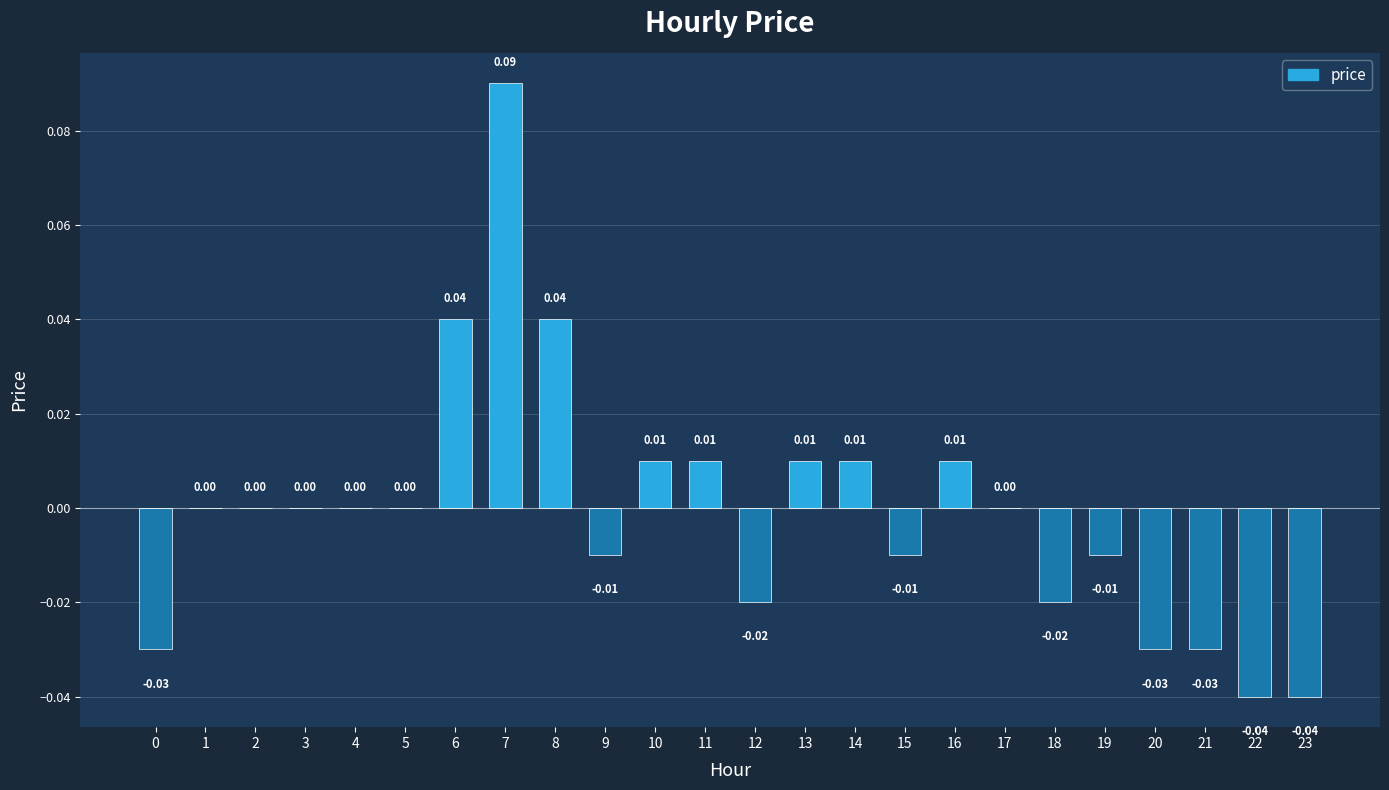

Which has a higher value, 4 or 6?

6